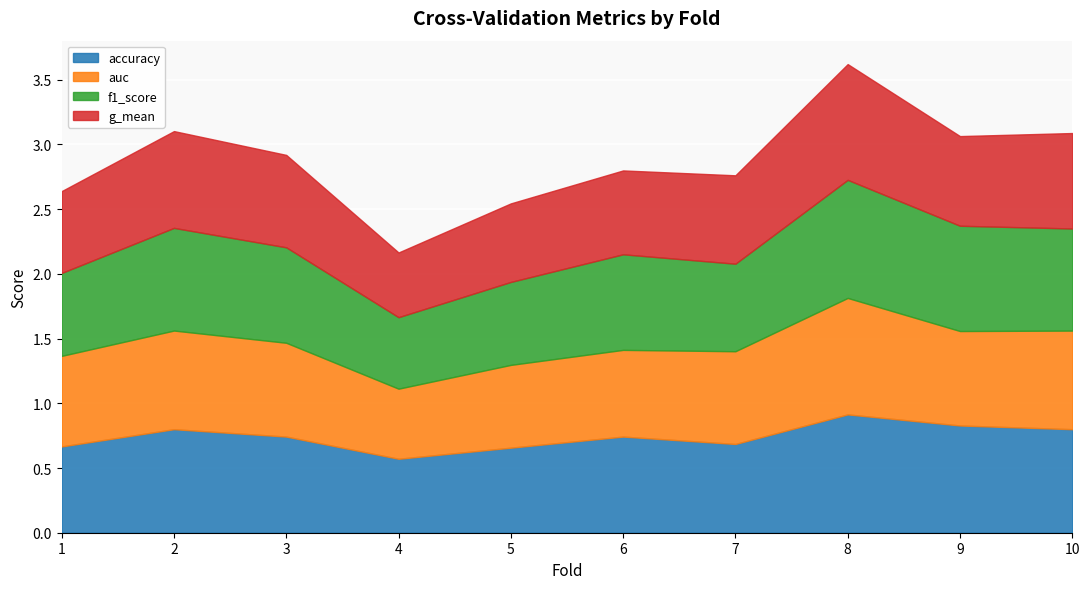

How many lines are shown in the chart?

4